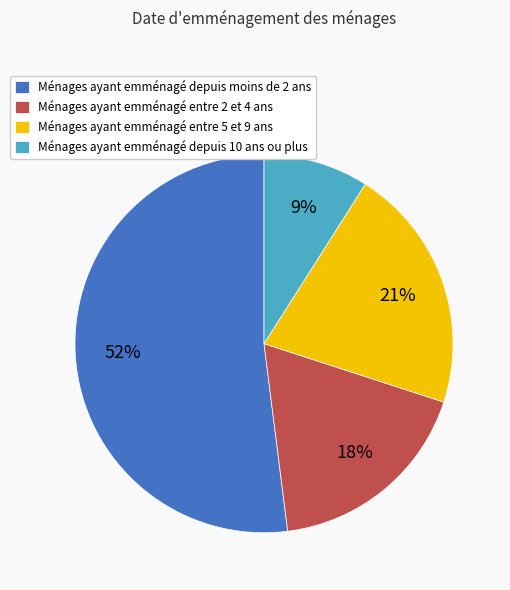

Which category has the smallest portion of the pie?

Ménages ayant emménagé depuis 10 ans ou plus